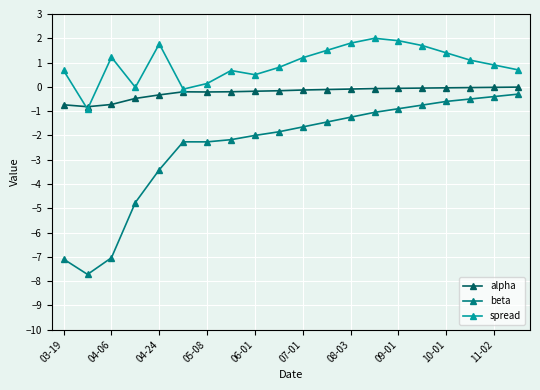

Which series has the largest range (max minus min)?

beta